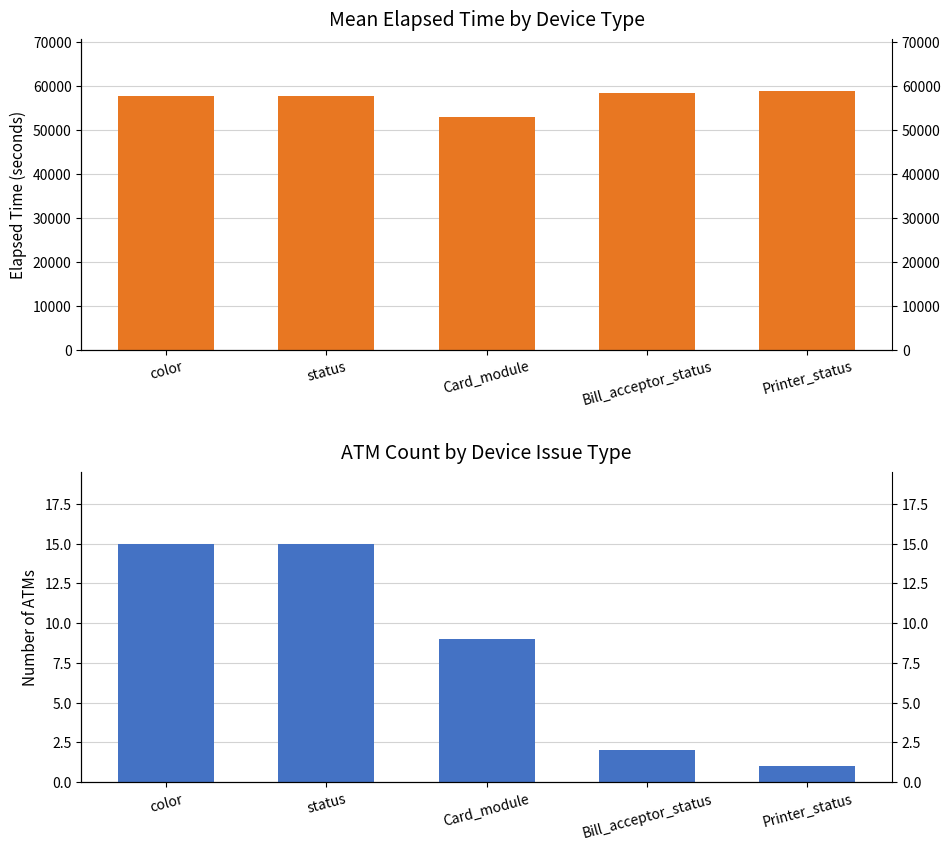

How many values in the color series are below 57694?

2